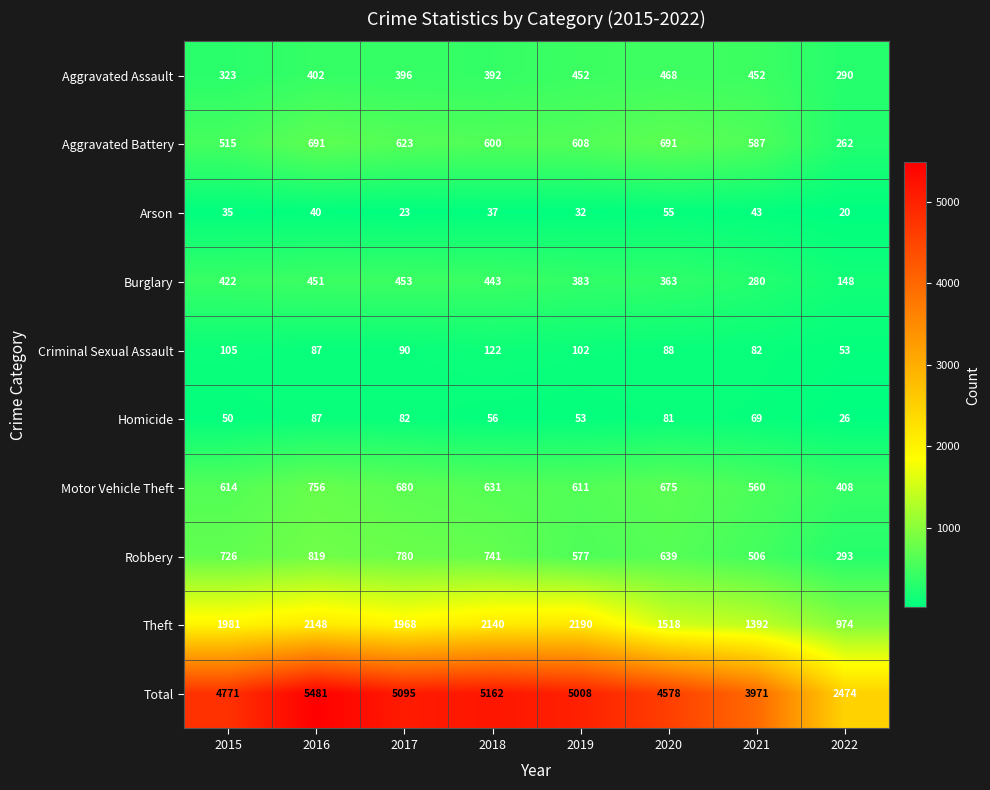

Which series has the largest range (max minus min)?

Total